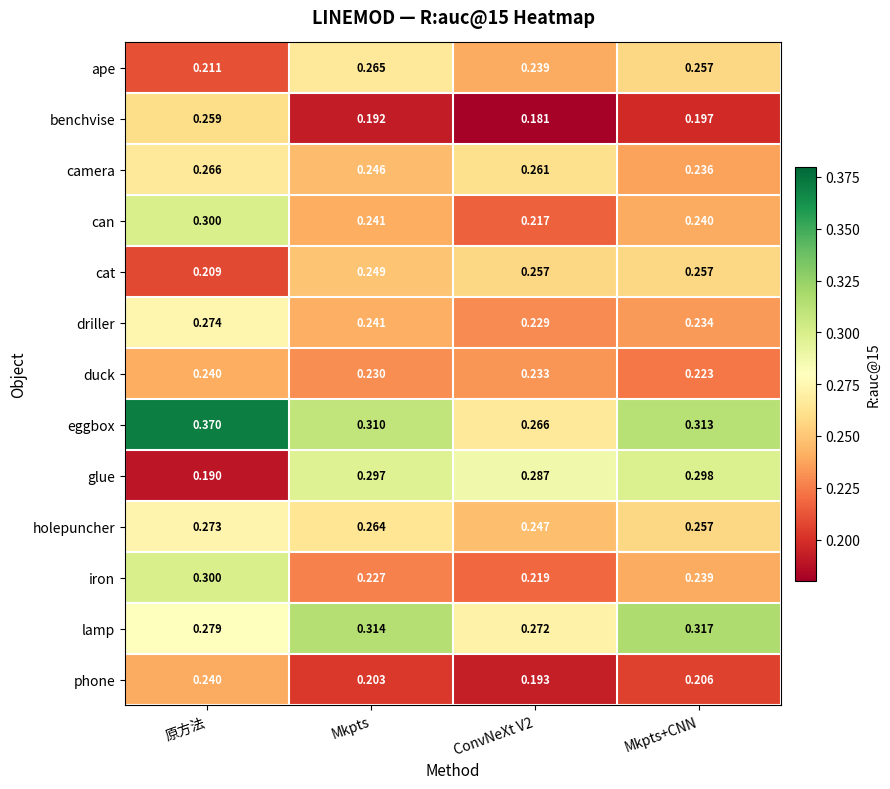

How many categories are shown in the chart?

4